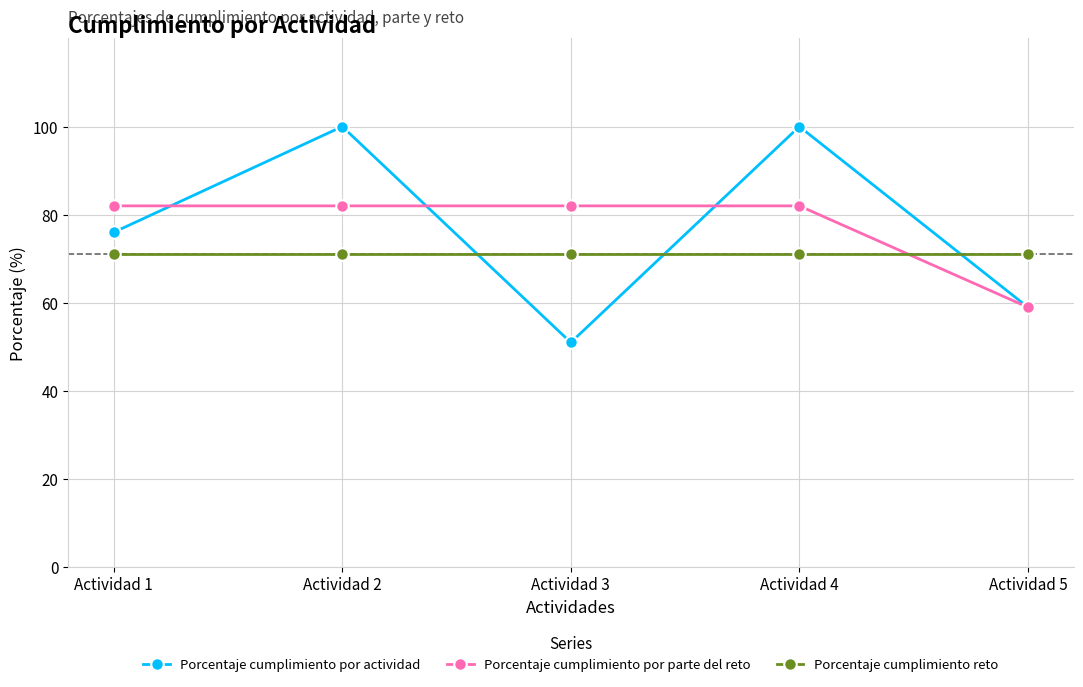

At how many categories does at least one series exceed 69?

5